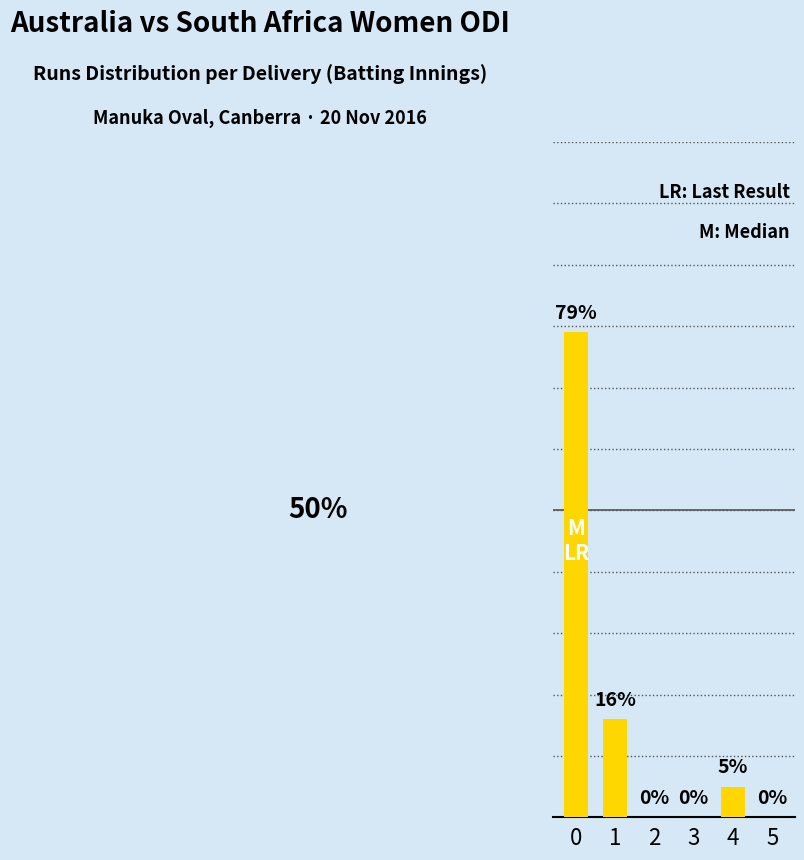

Read the value at 0, to the nearest 10.

80